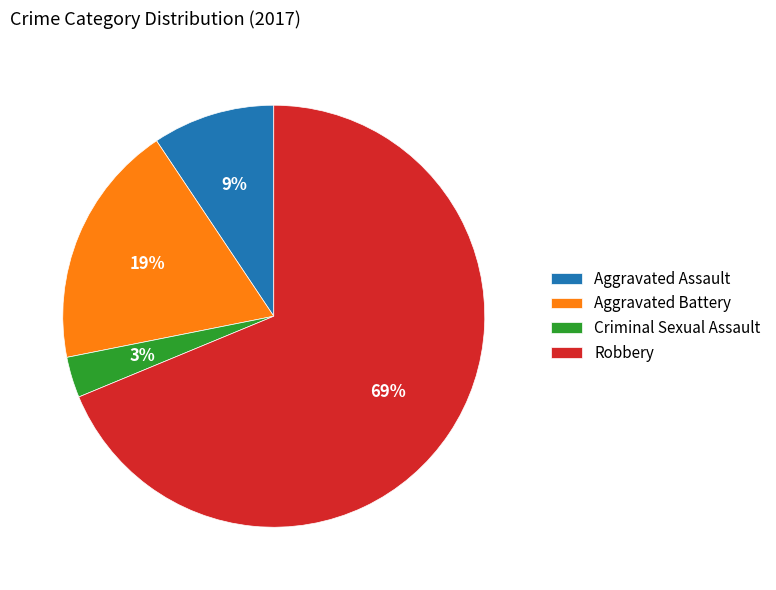

Does Robbery account for over 50% of the chart?

Yes